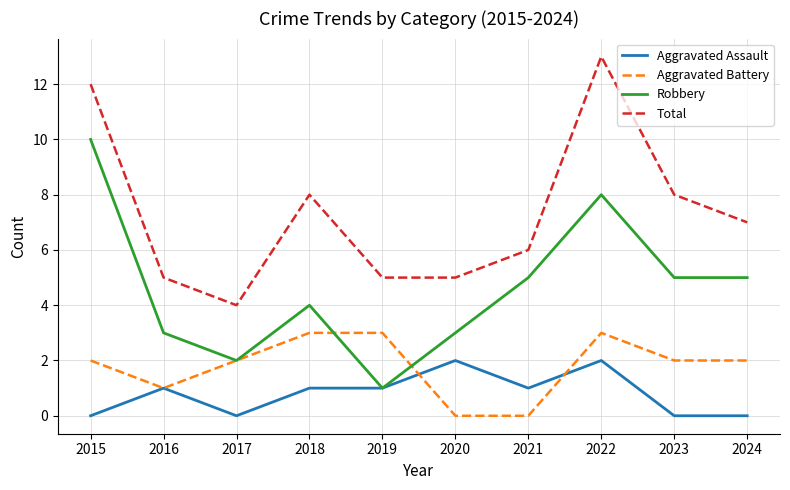

Where is the first local maximum for Total?

2018